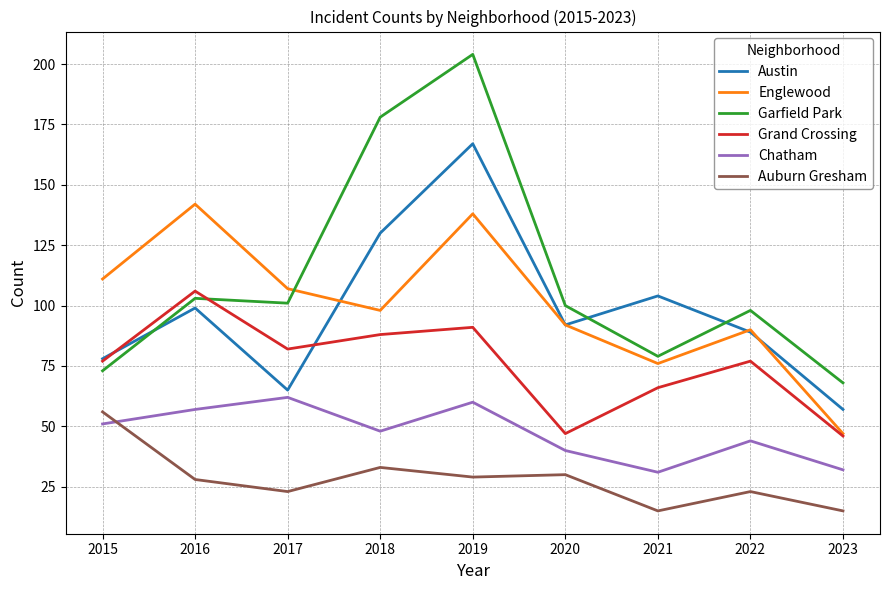

True or false: Austin and Englewood intersect in this chart.

True